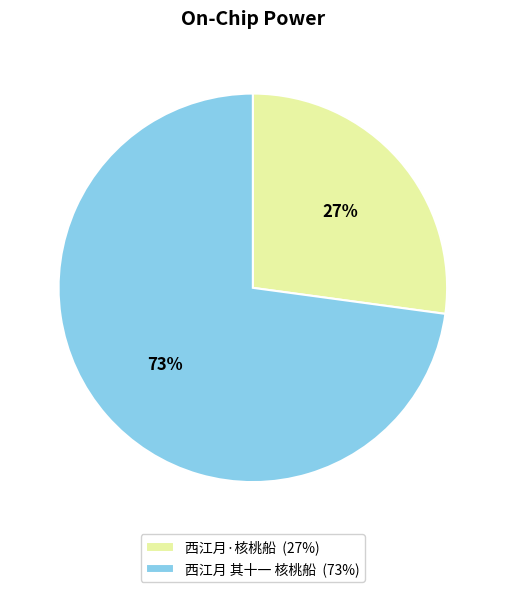

To the nearest percent, what is the average slice percentage?

50%